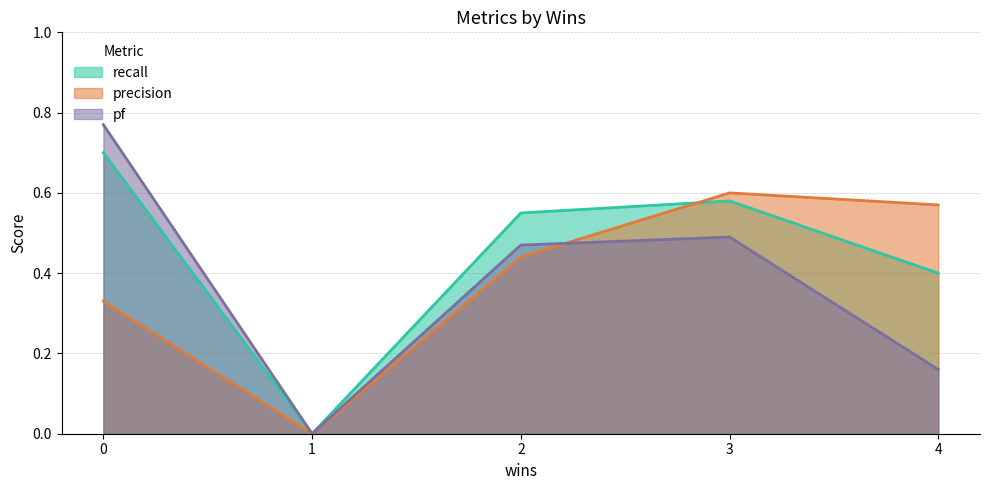

How many lines are shown in the chart?

3